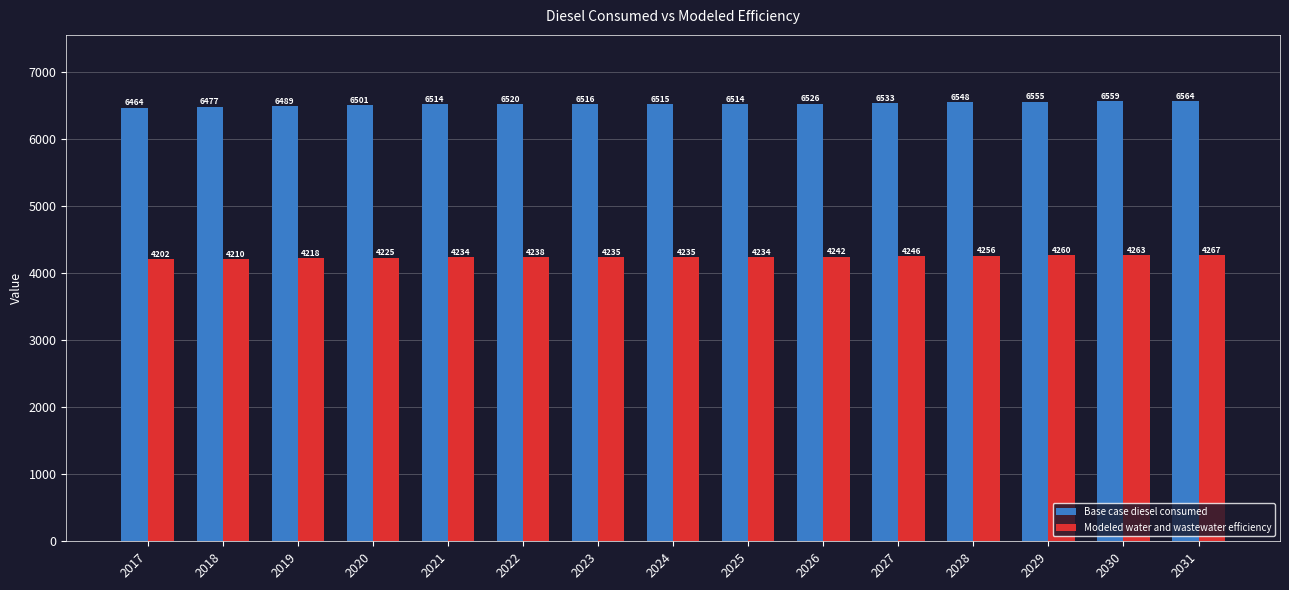

What is the average value of the Modeled water and wastewater efficiency series?

4237.7